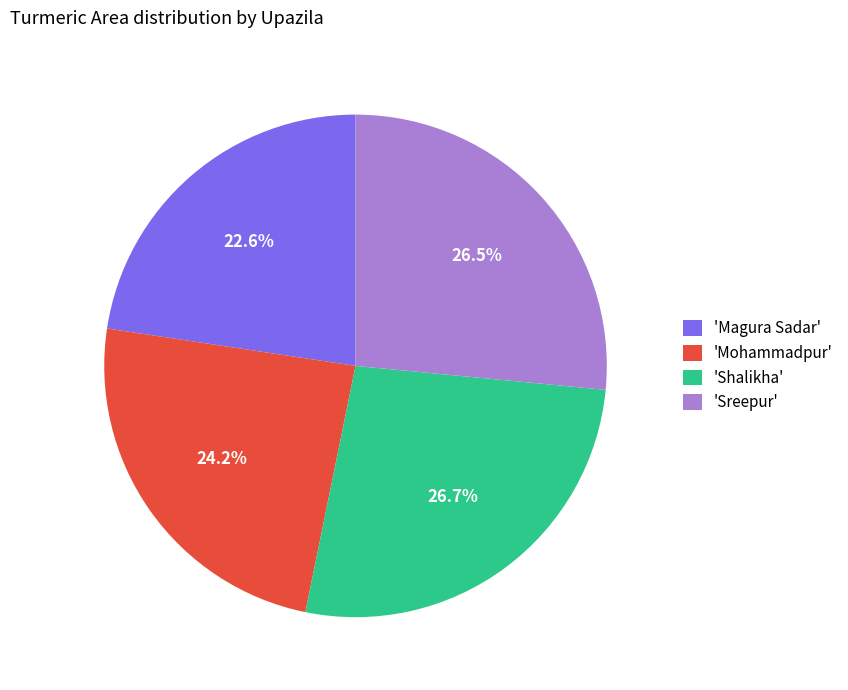

Which category has the smallest portion of the pie?

'Magura Sadar'